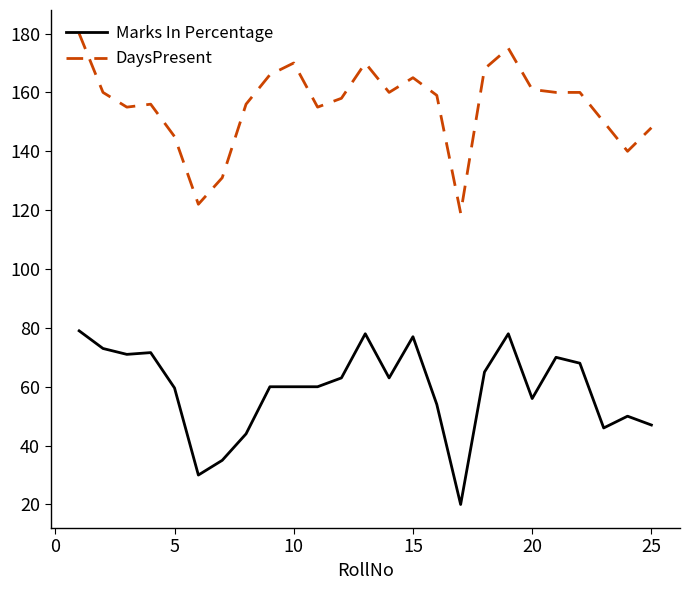

What is the minimum value shown in the chart?

20.0